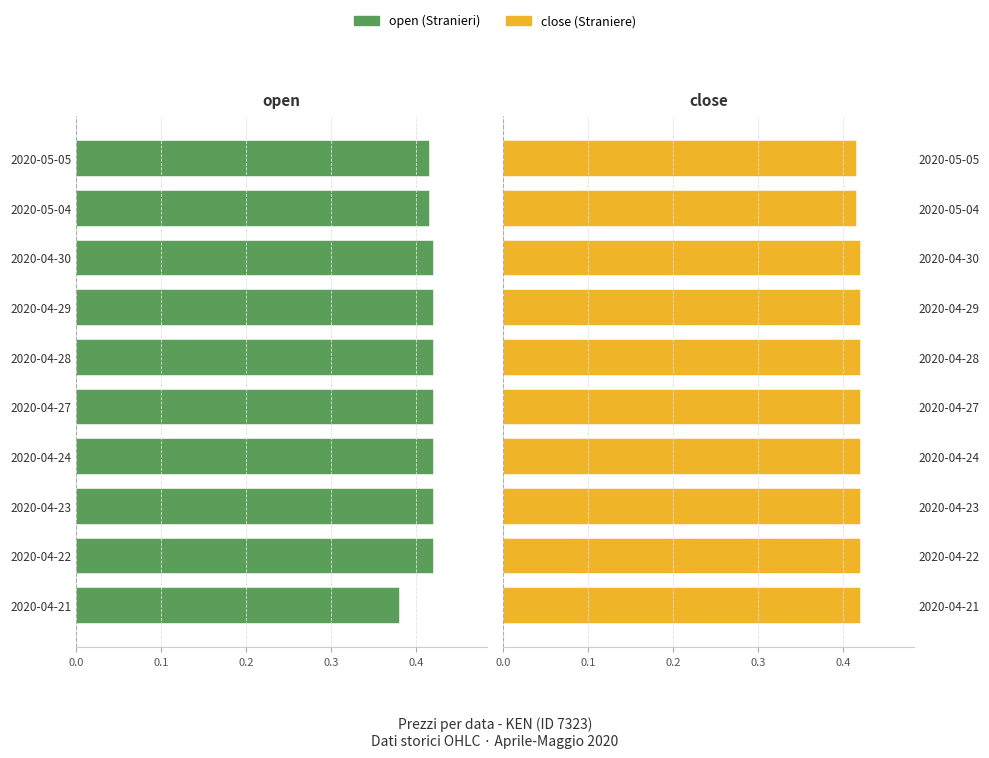

What is the lowest value of the close series?

0.4